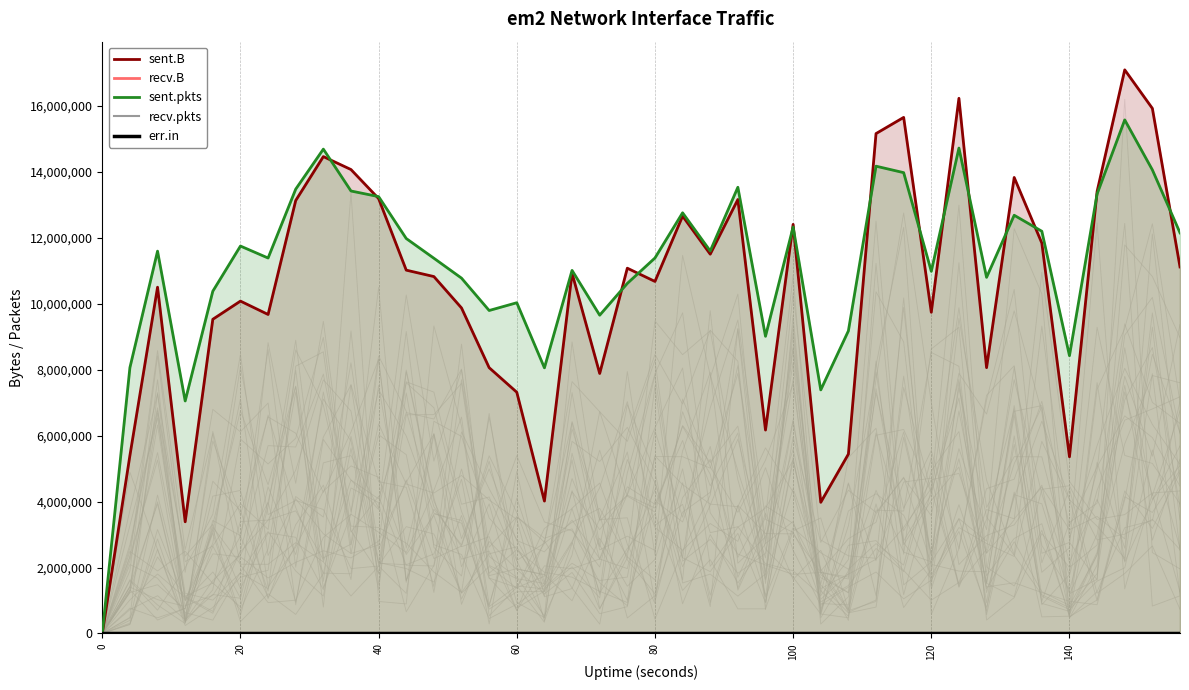

The value of sent.pkts at 140 is 12909699. True or false?

False